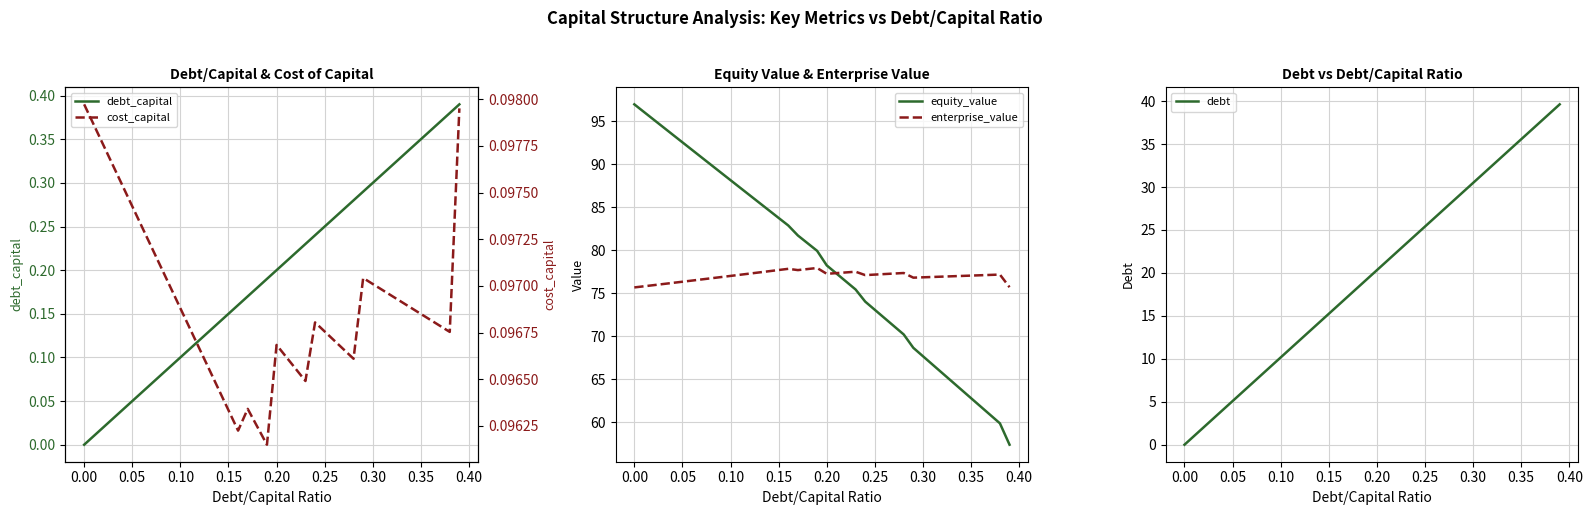

What is the highest value of the equity_value series?

97.0